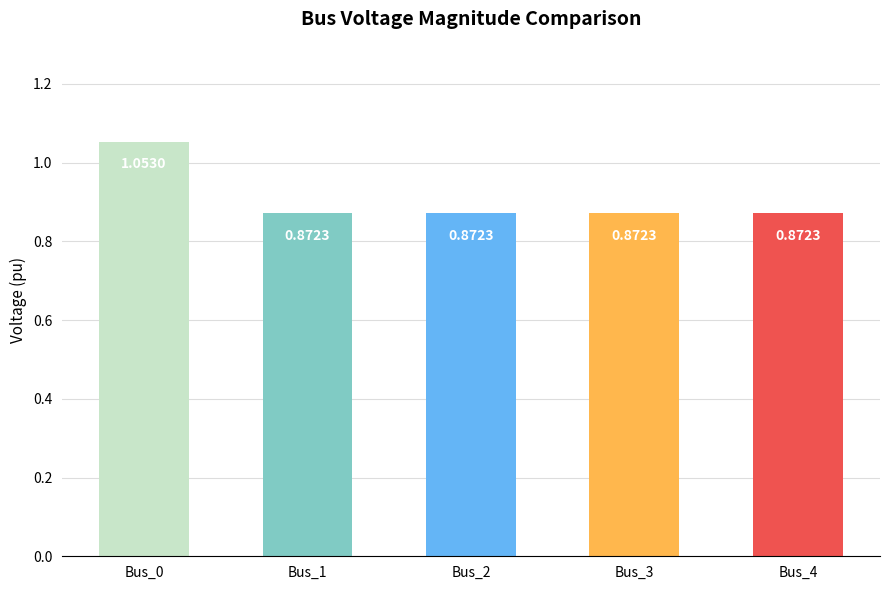

What is the sum of all values?

4.5